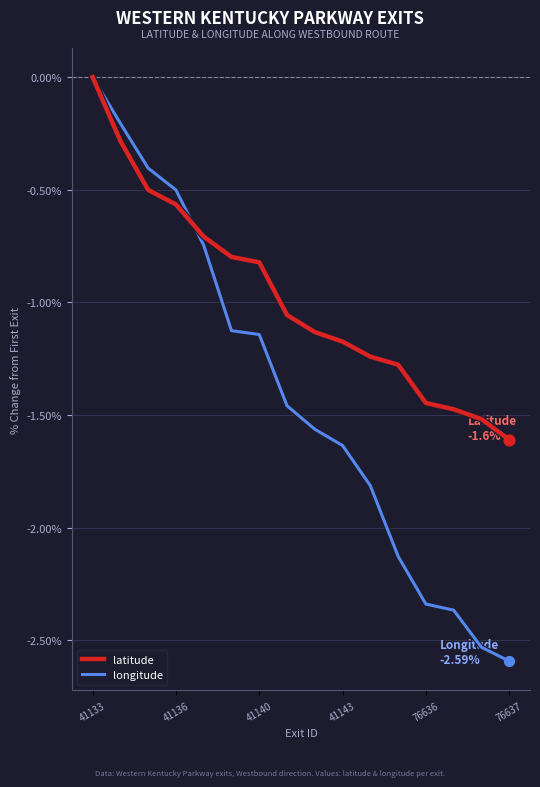

Which series has the widest spread of values?

longitude